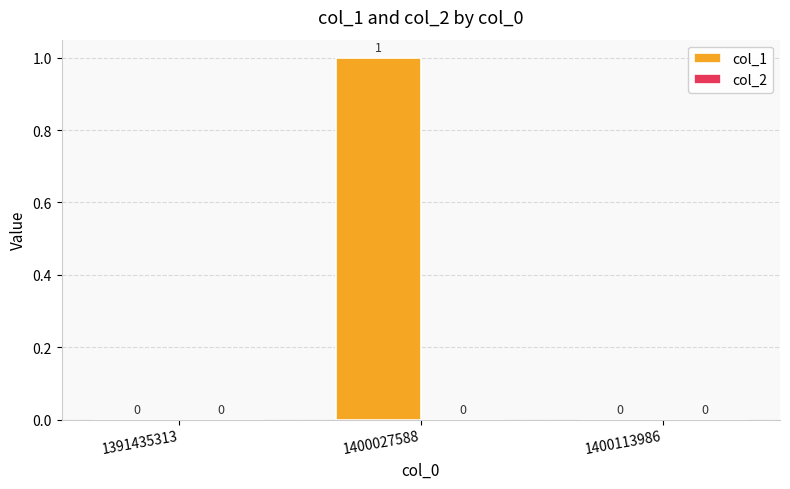

What is the change in value from 1391435313 to 1400027588?

+1